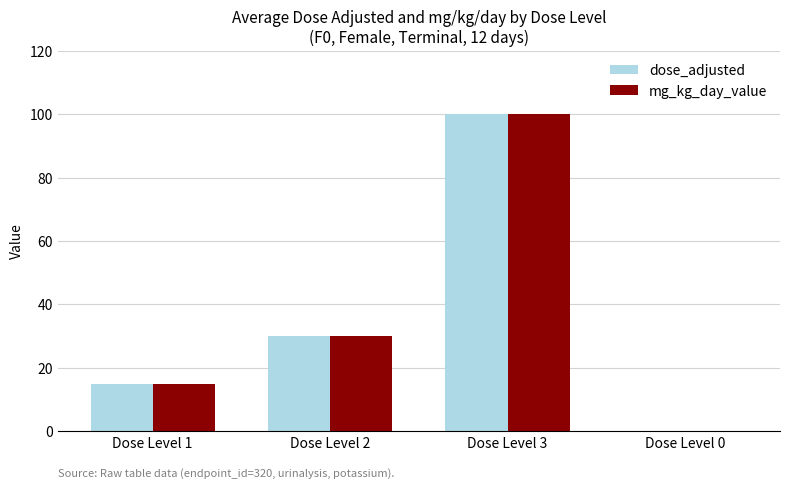

At which category is the sum across all series the highest?

Dose Level 3